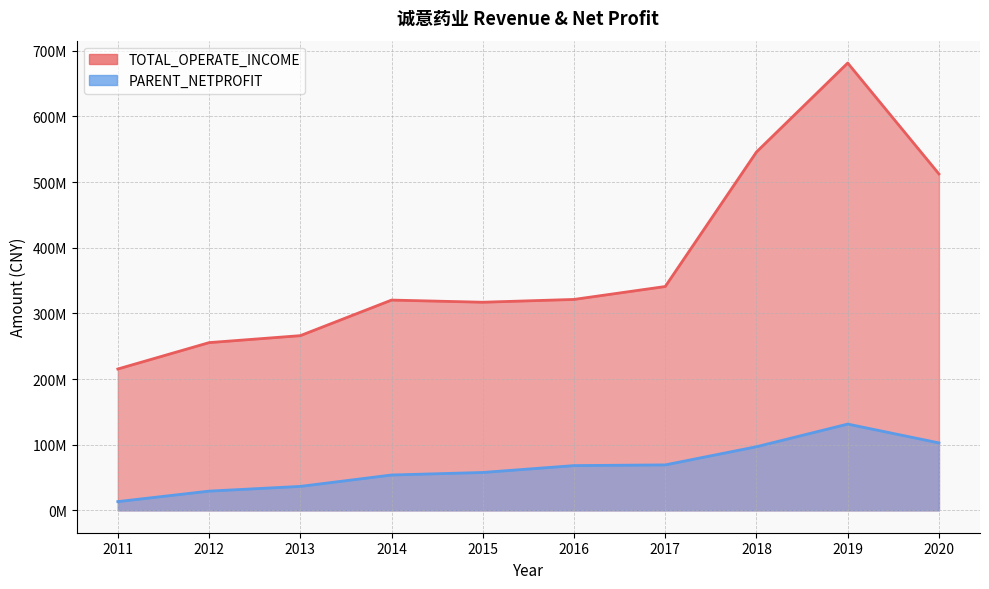

Does the chart display data point markers on the line(s)?

No